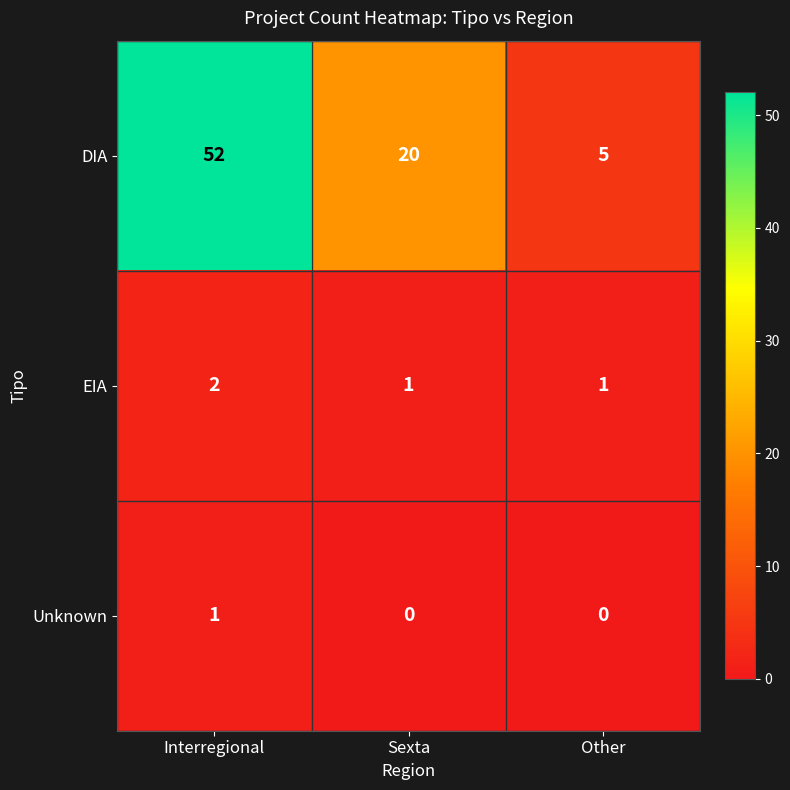

How many categories are shown in the chart?

3